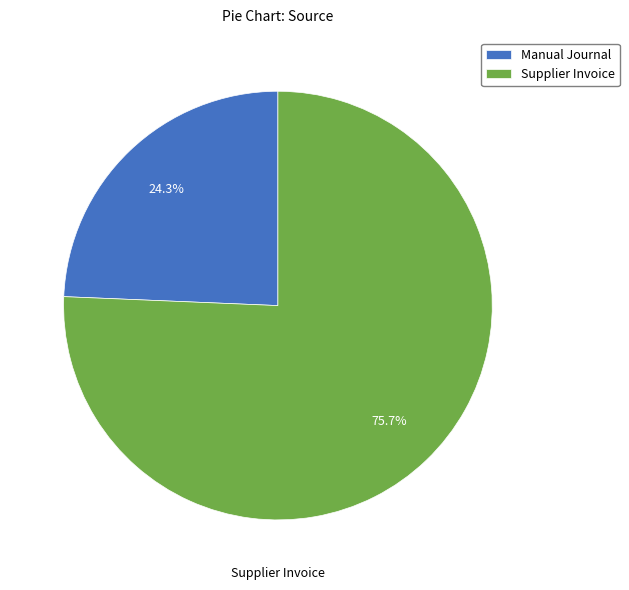

How much of the chart is everything except Manual Journal?

75.7%